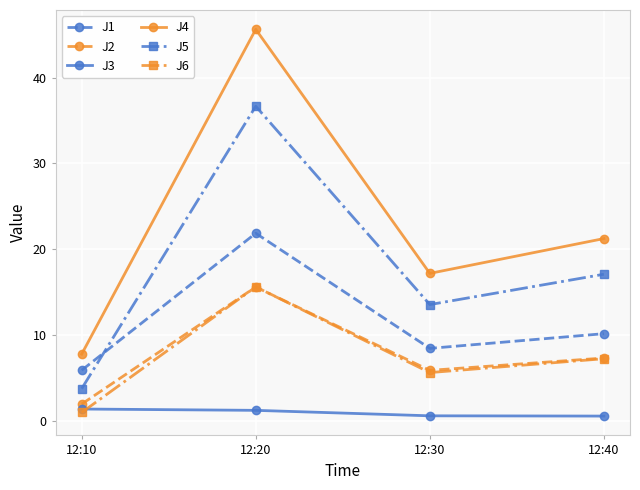

How many data points in J6 are above 7?

2